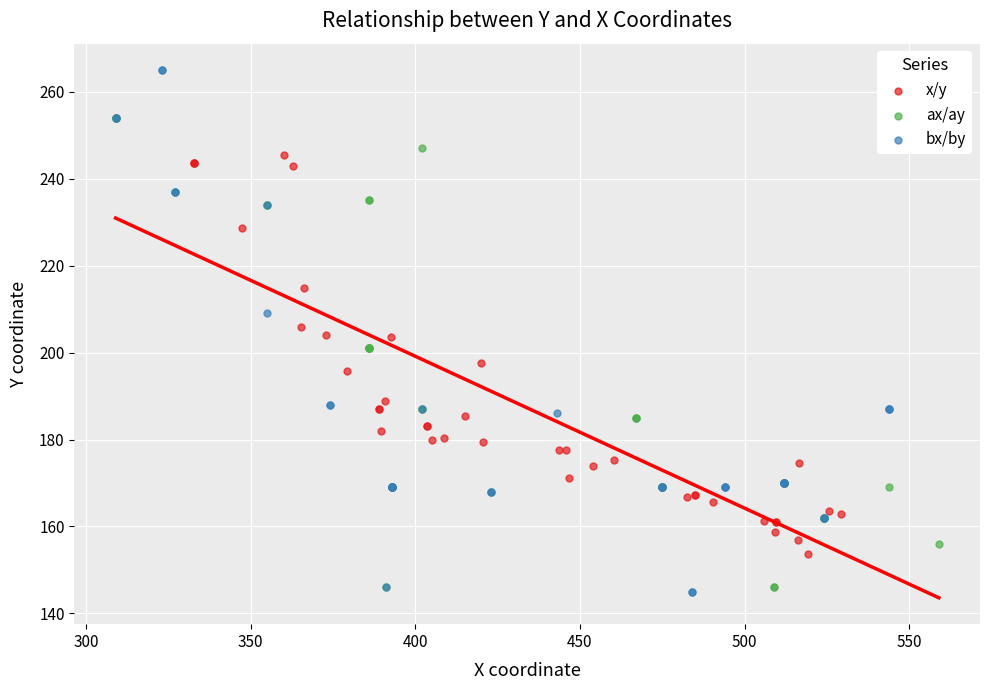

Which series contains the highest Y value?

bx/by